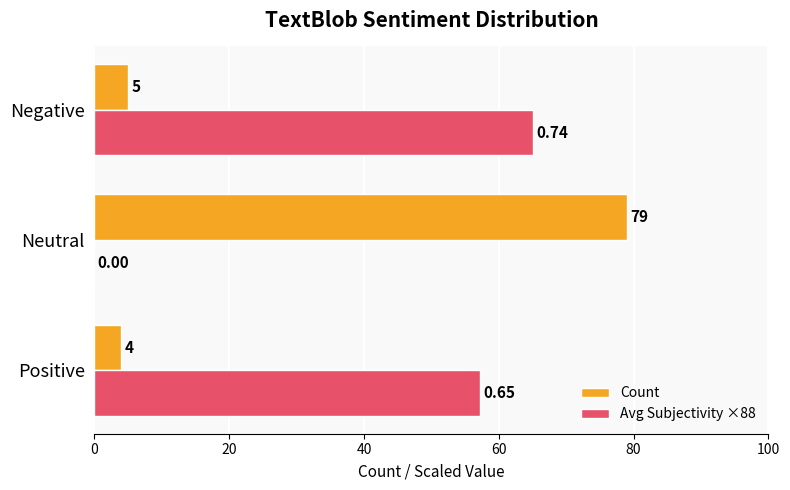

Which category has the highest value across all series?

Neutral